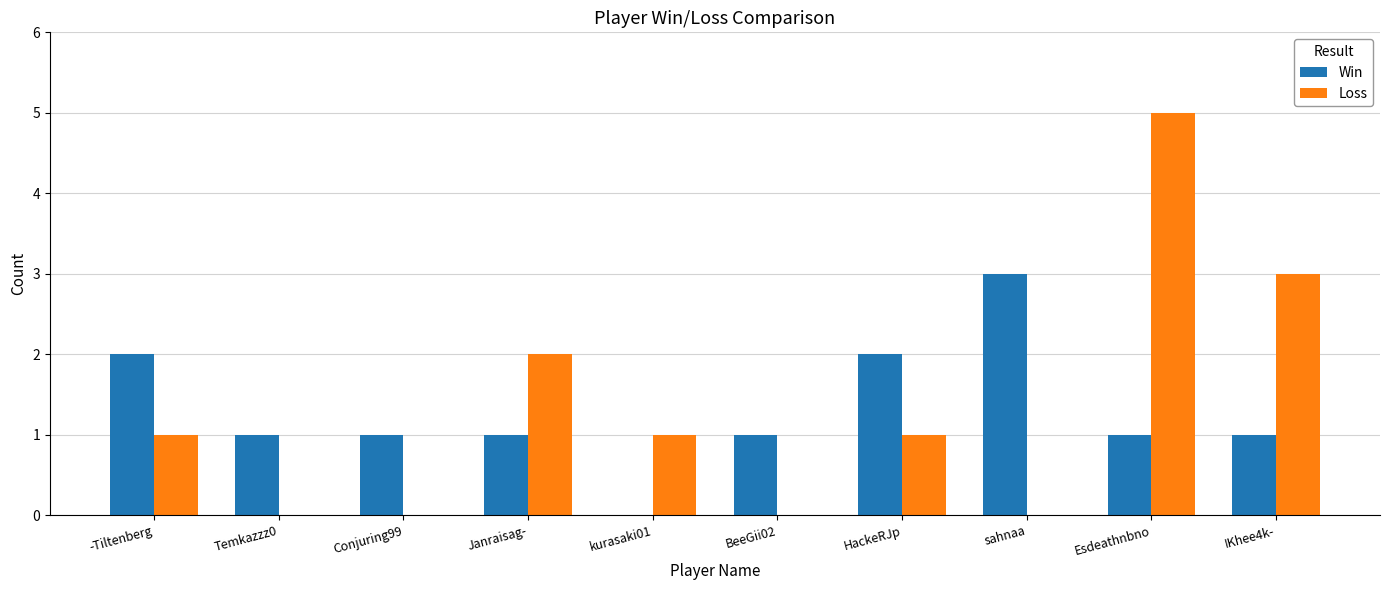

What is the sum of the Win values at Esdeathnbno and HackeRJp?

3